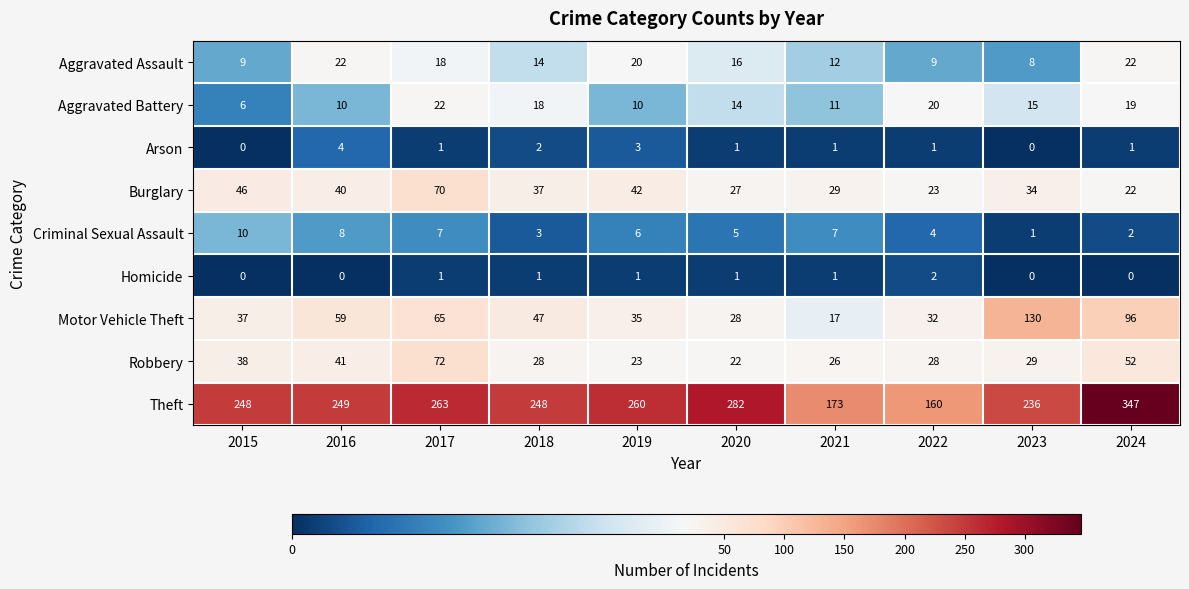

How many categories are shown in the chart?

10